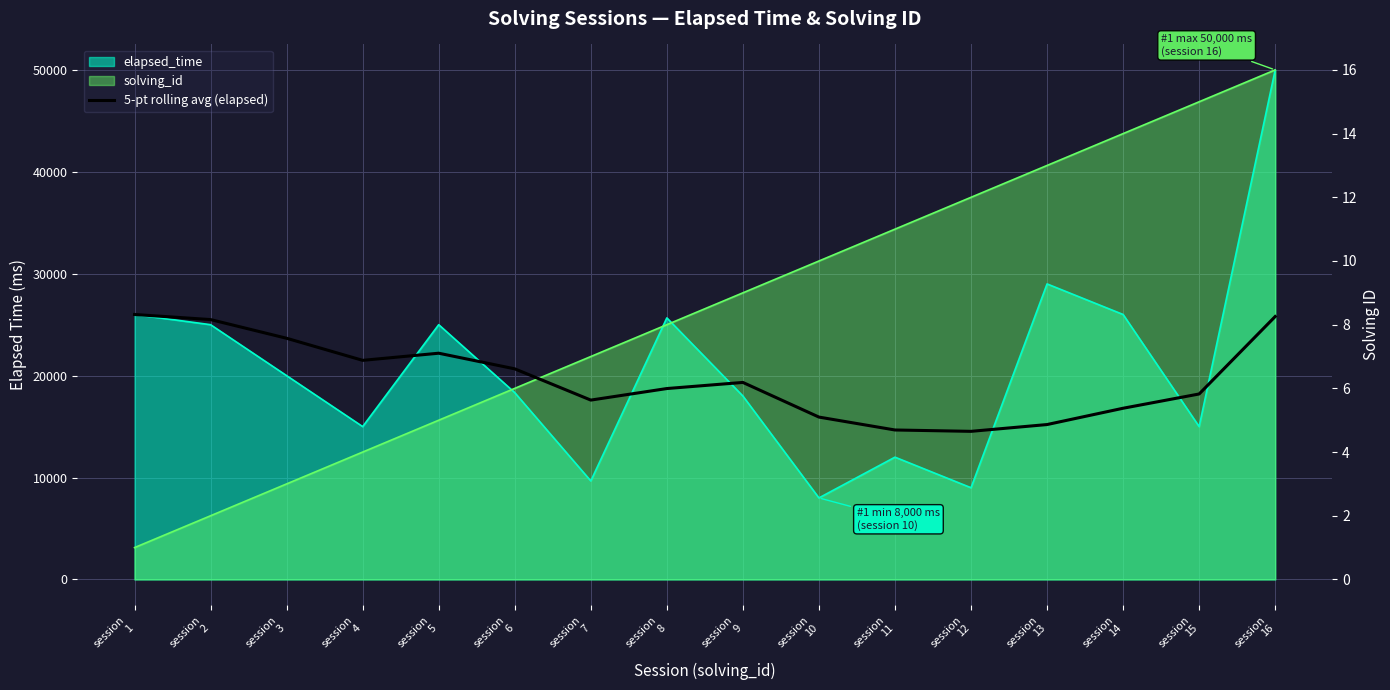

At which category does the data reach its first local peak?

session
5